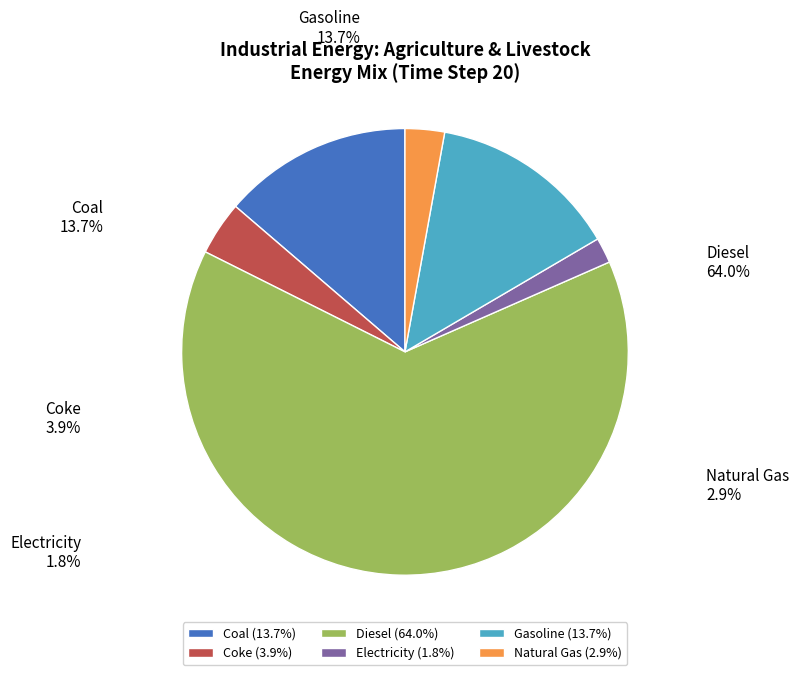

What is the total percentage of Coke and Gasoline?

17.6%